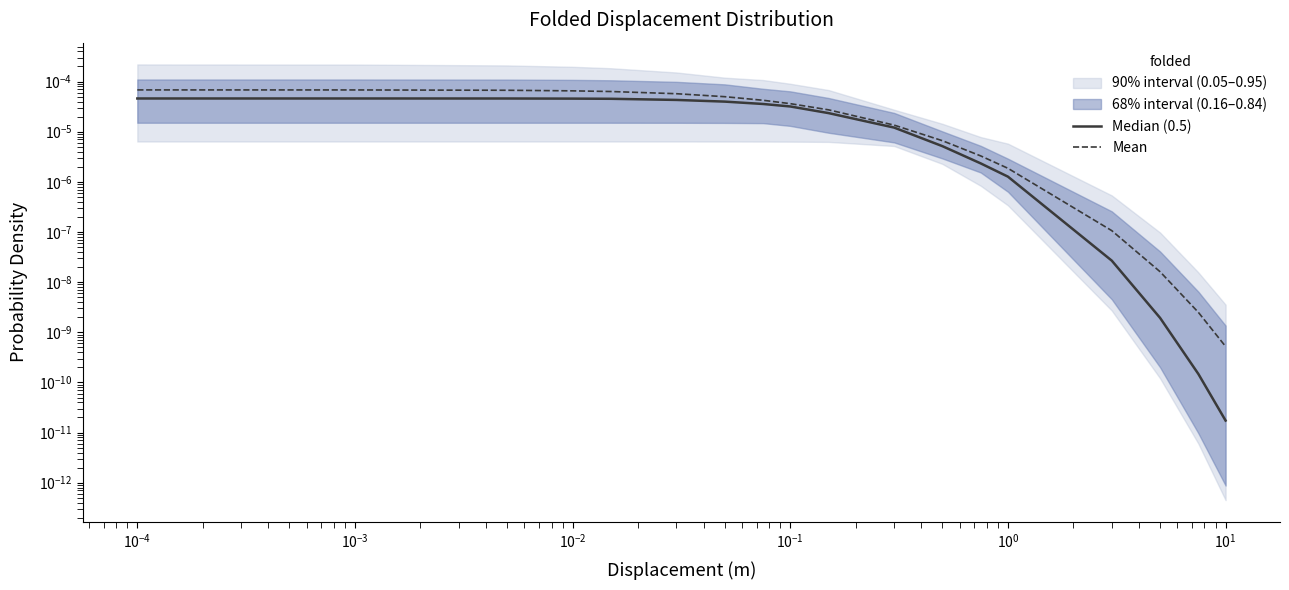

At $\mathdefault{10^{-1}}$, list the series in order from largest to smallest.

Mean, Median (0.5)